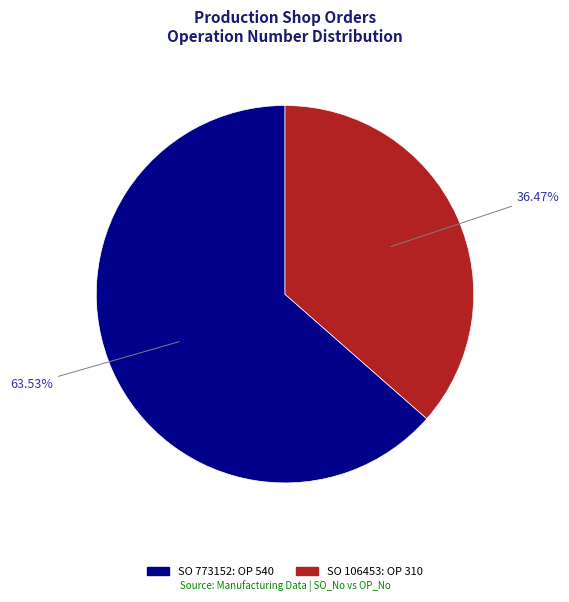

Does any single category account for the majority?

Yes